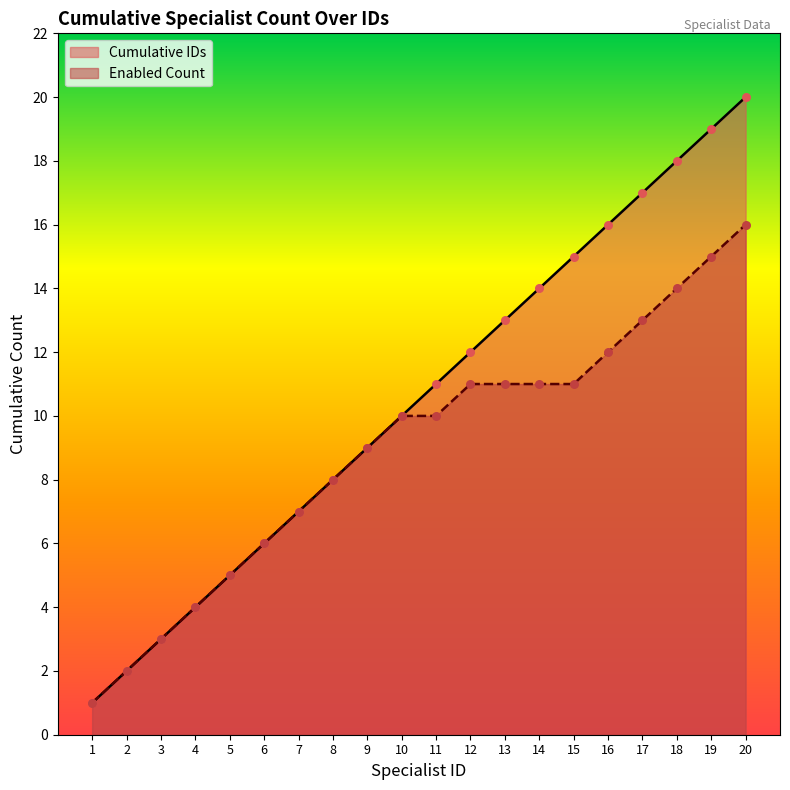

At which category is the sum across all series the highest?

20